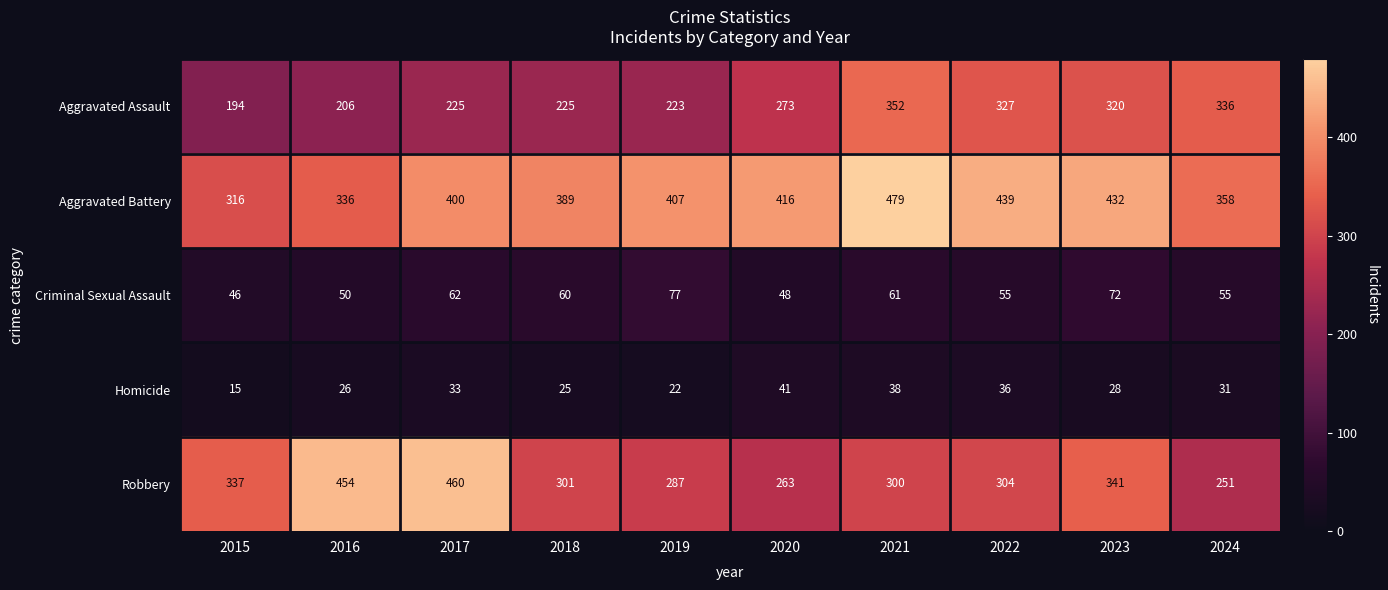

At which label does Homicide first exceed 31?

2017